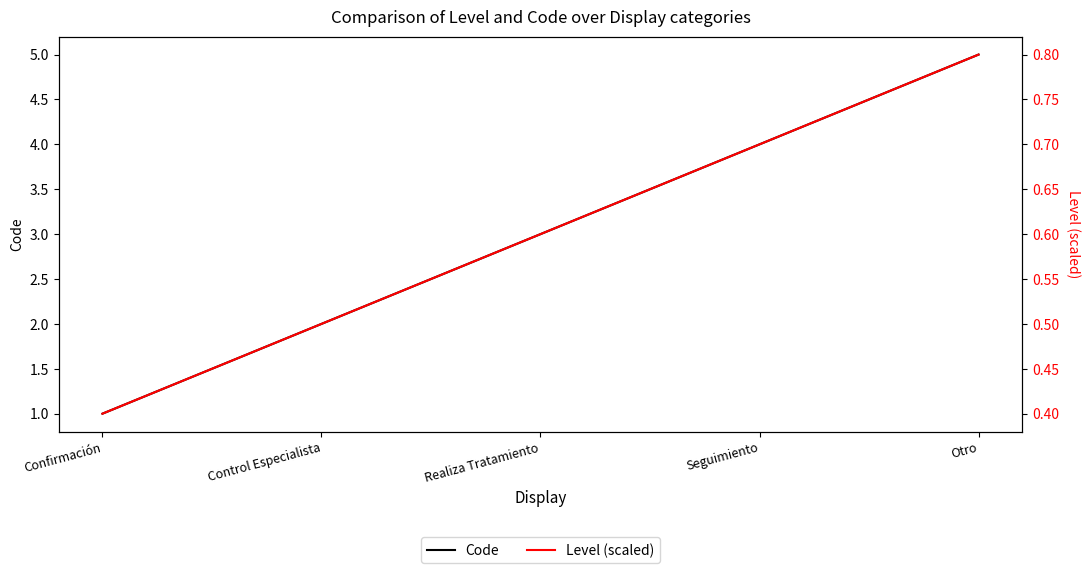

What is the spread (max minus min) of values at Control Especialista?

1.5